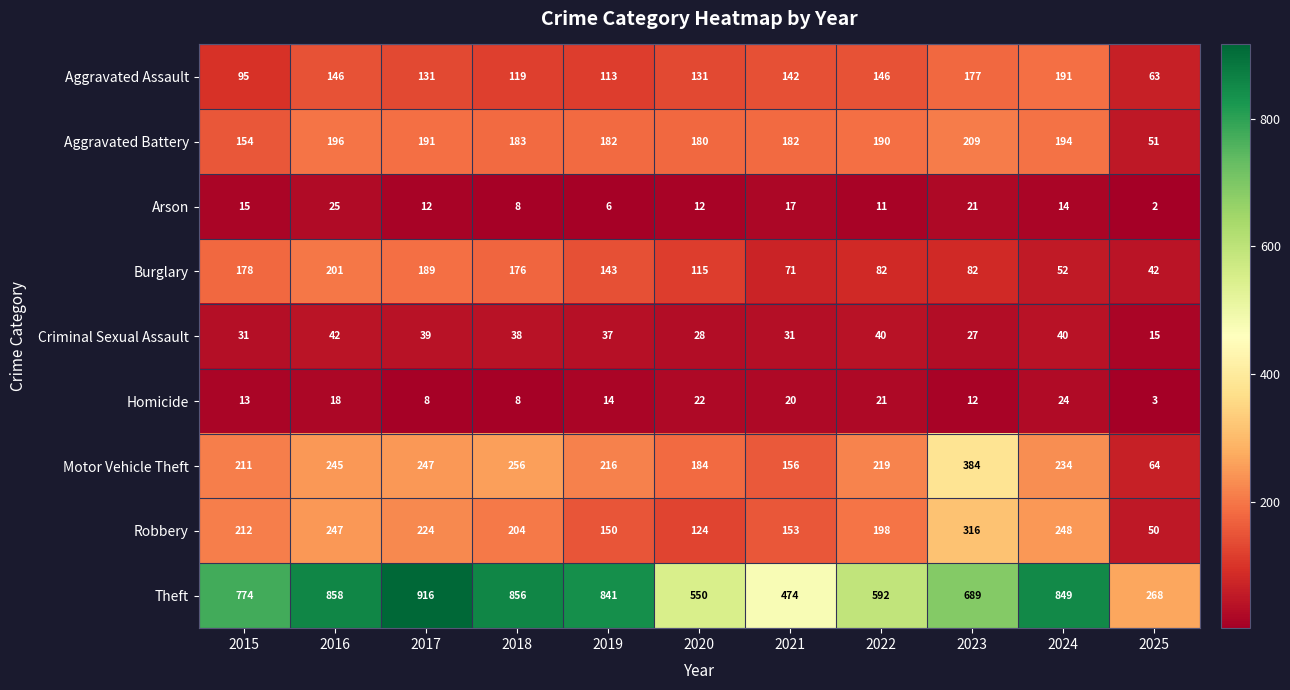

The value of Theft at 2020 is 882. True or false?

False